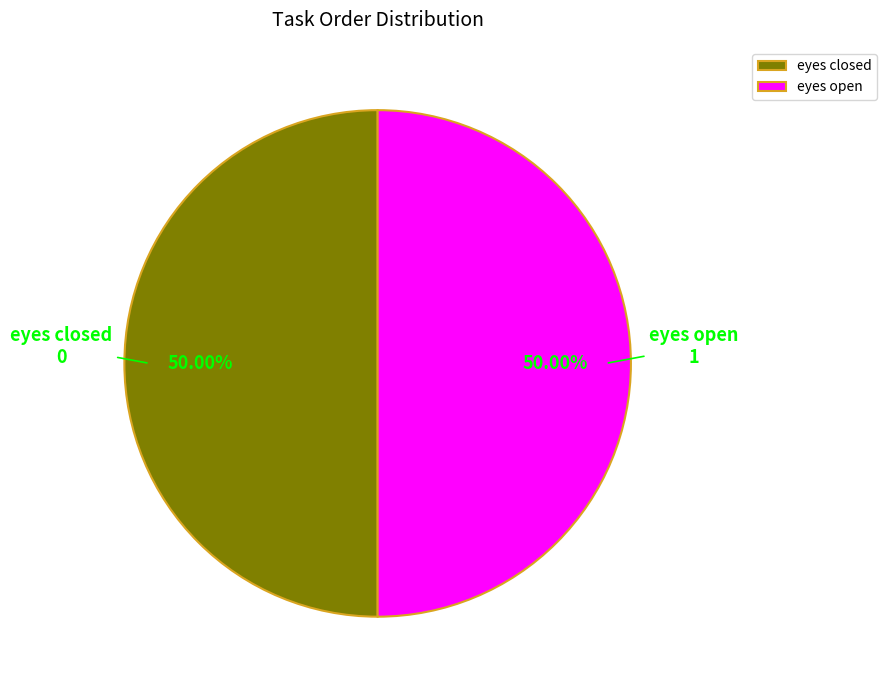

To the nearest percent, what is the difference between the eyes closed and eyes open slice percentages?

0%